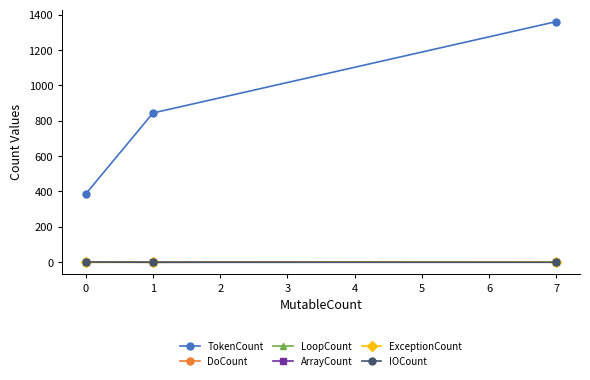

How many series are shown in this chart?

6